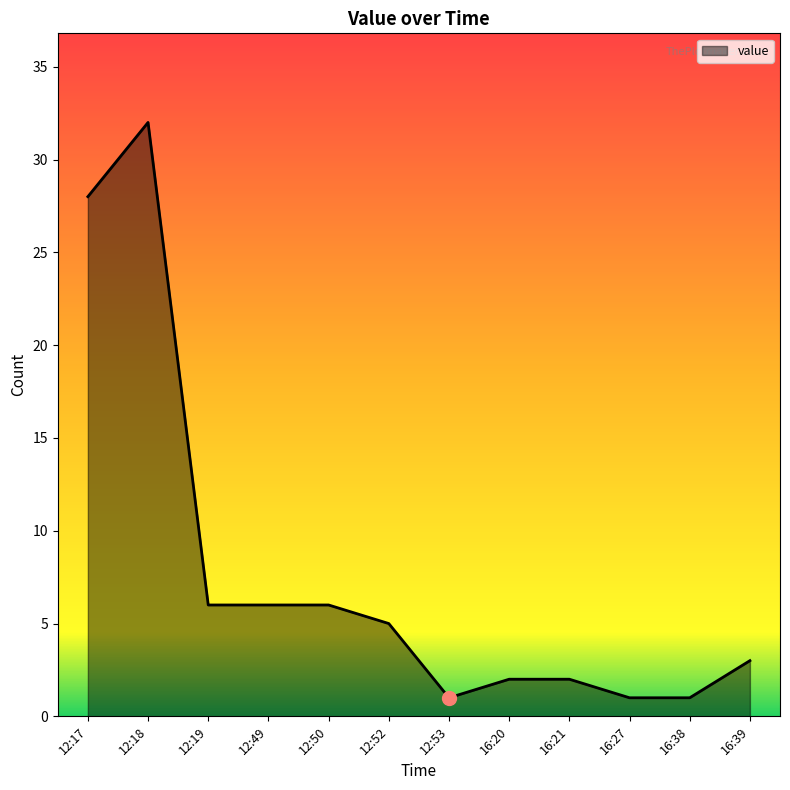

What position from the left is 12:18?

2